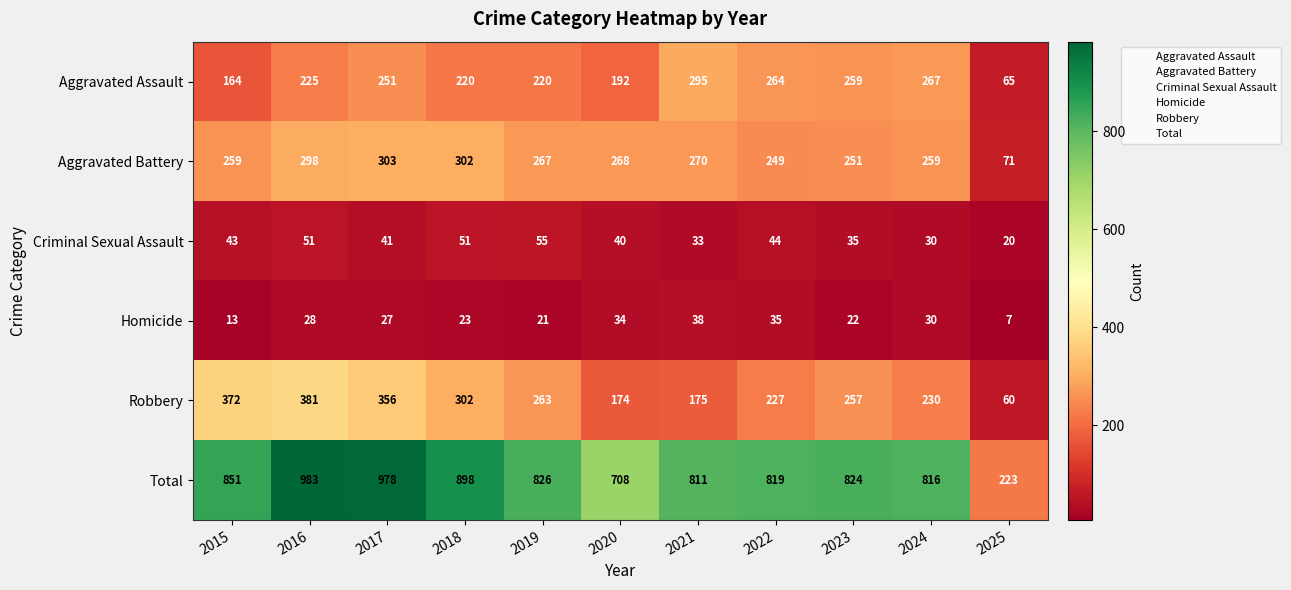

Which label corresponds to the smallest value in the chart?

2025